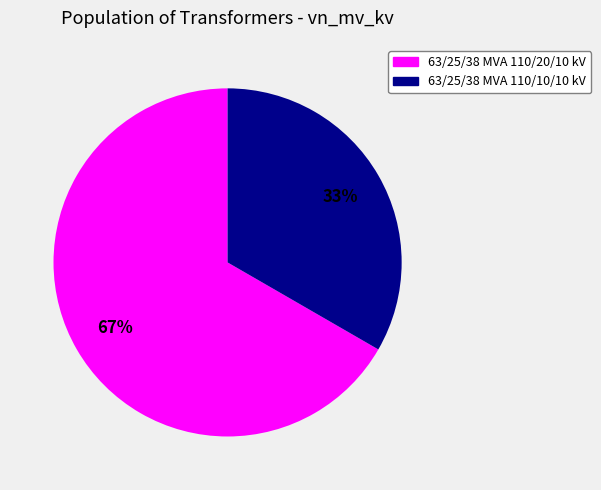

True or false: 63/25/38 MVA 110/10/10 kV accounts for 43% of the total.

False